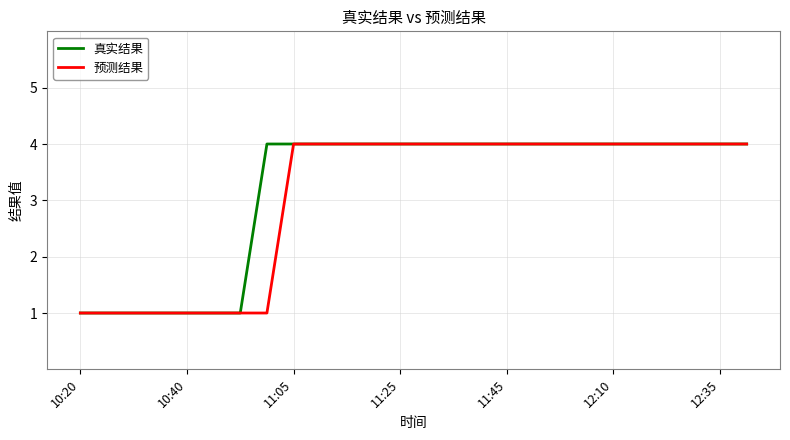

At which category does the chart reach its minimum across all series?

10:20